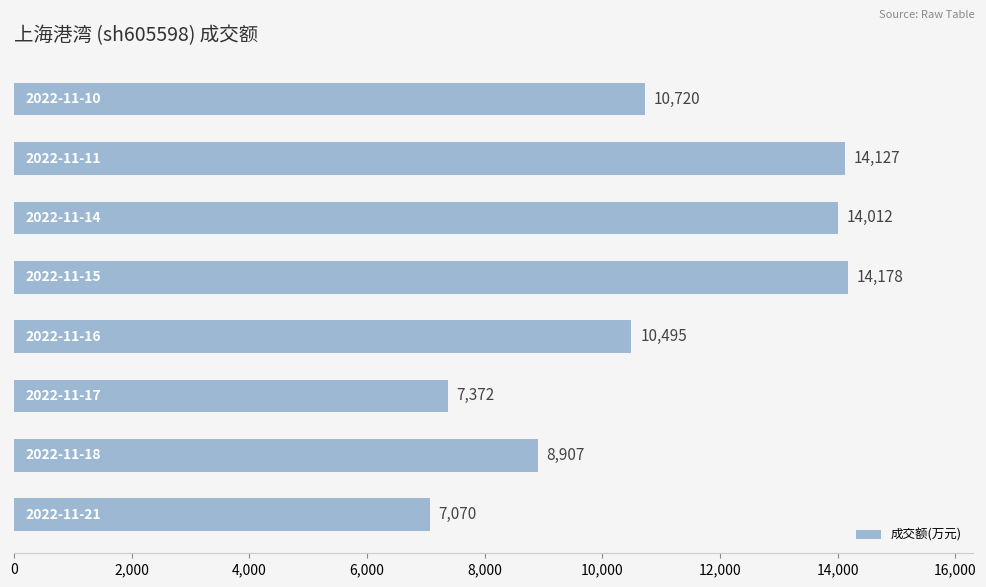

What is the minimum value shown in the chart?

7070